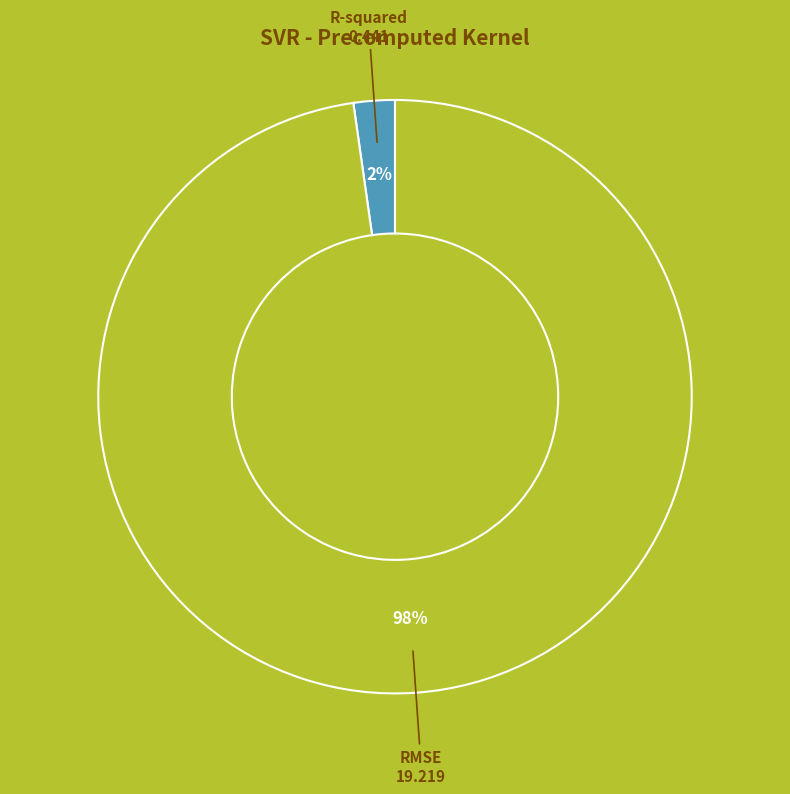

How many segments does this pie chart have?

2